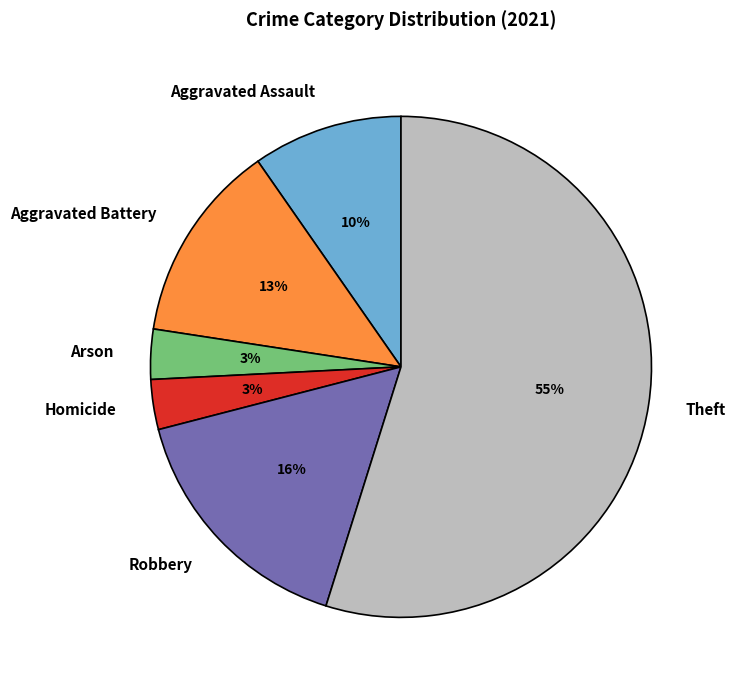

How many segments does this pie chart have?

6